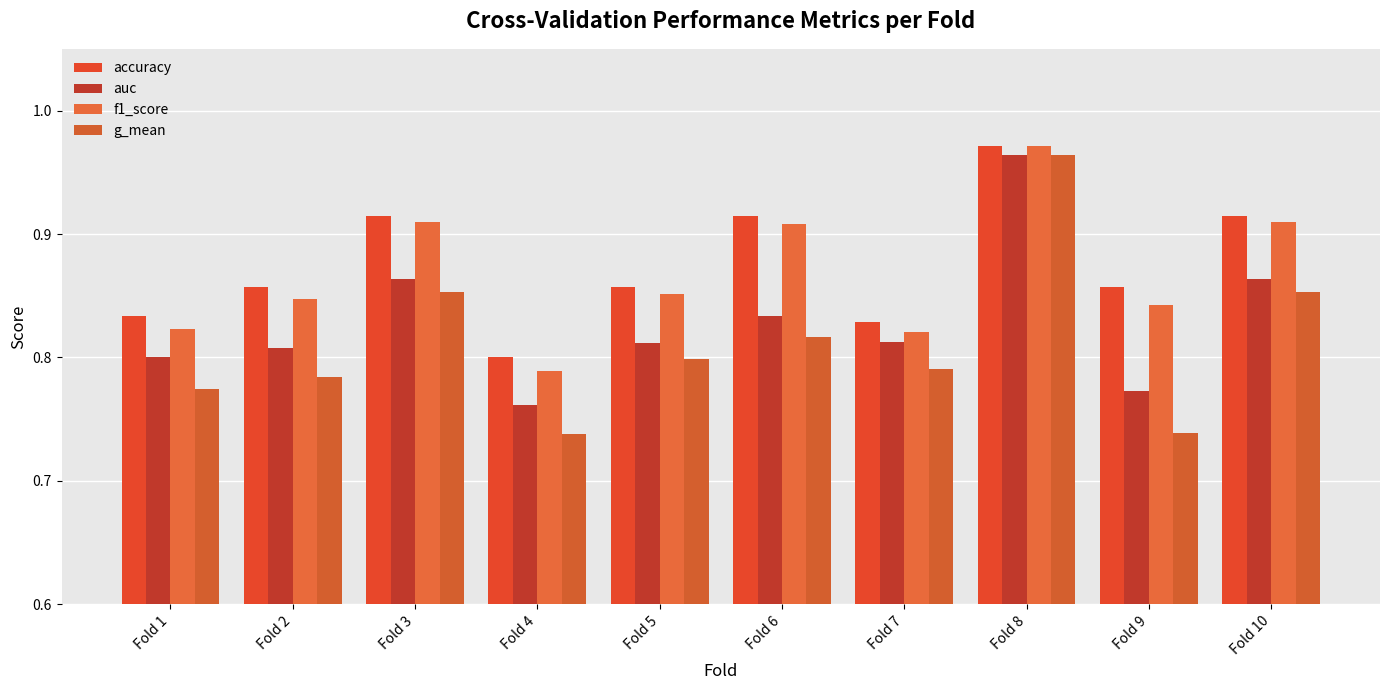

Where is f1_score nearest to the value 0?

Fold 4